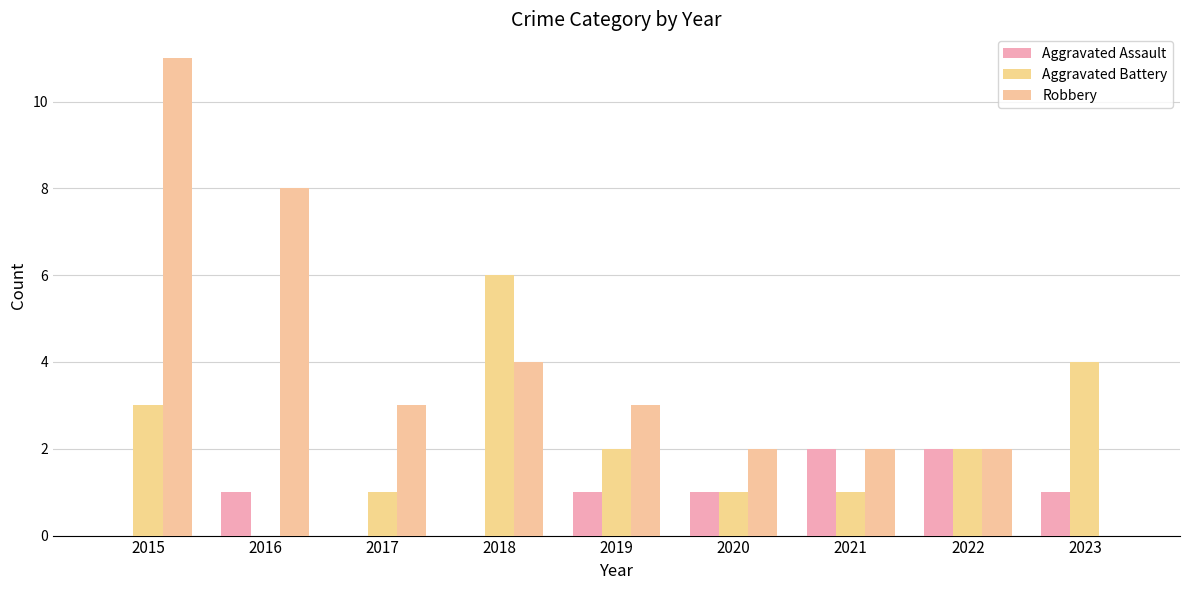

What is the total value across all series at 2020?

4